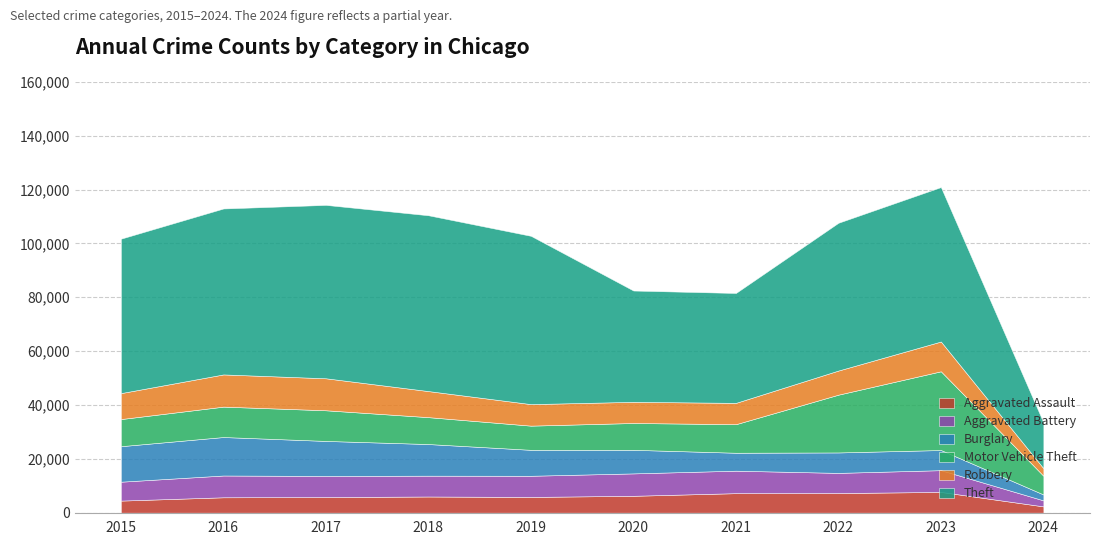

At which category is the sum across all series the highest?

2023